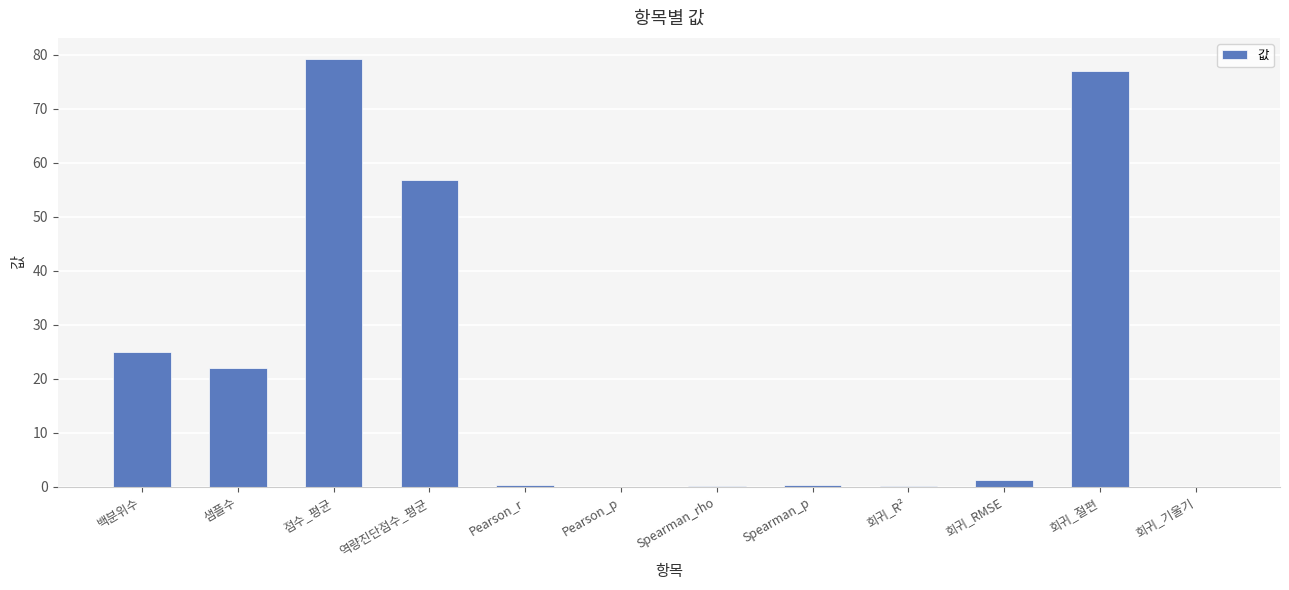

What is the sum of the values at 회귀_RMSE and Spearman_rho?

1.5